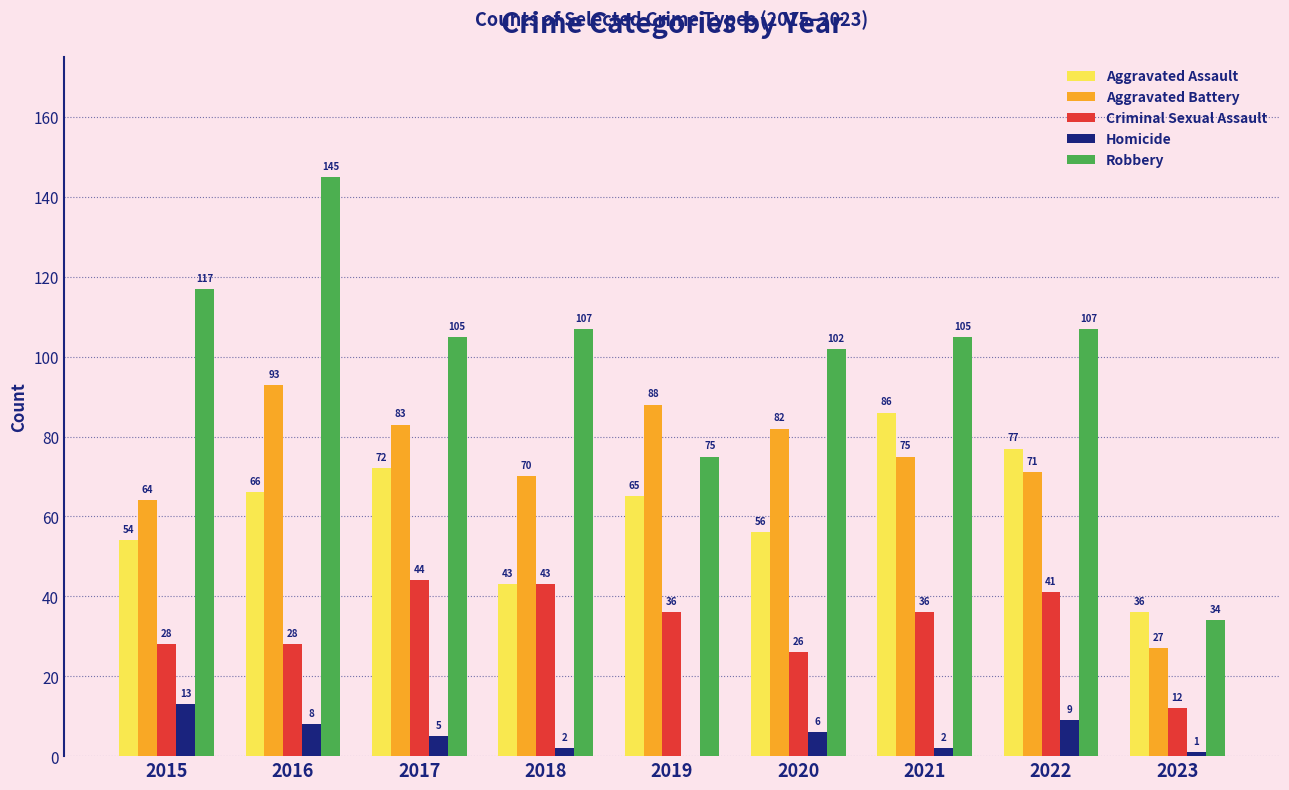

Is it true that Robbery equals 47 at 2018?

False